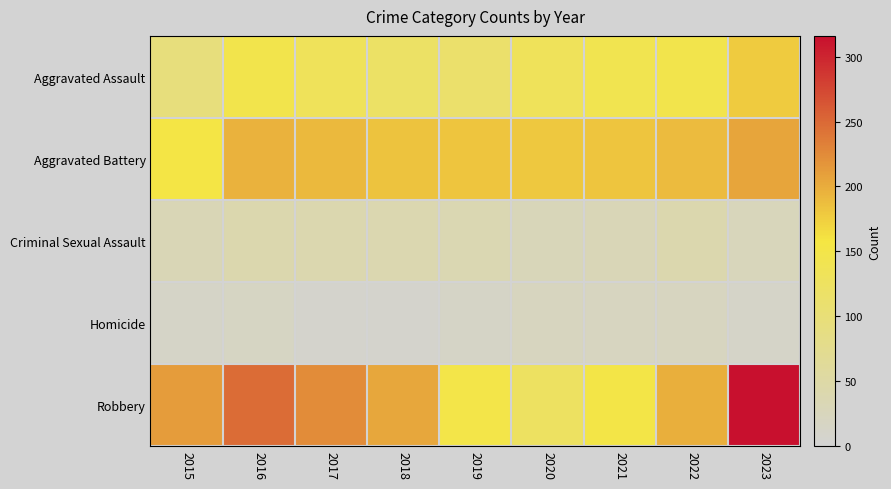

Reading right to left, transcribe all the data shown in this chart.

Aggravated Assault: 2023=177	2022=146	2021=142	2020=131	2019=113	2018=119	2017=131	2016=146	2015=95
Aggravated Battery: 2023=206	2022=190	2021=182	2020=180	2019=182	2018=183	2017=191	2016=196	2015=154
Criminal Sexual Assault: 2023=27	2022=40	2021=30	2020=28	2019=37	2018=38	2017=39	2016=40	2015=31
Homicide: 2023=12	2022=20	2021=20	2020=22	2019=14	2018=8	2017=8	2016=18	2015=13
Robbery: 2023=316	2022=198	2021=153	2020=124	2019=150	2018=204	2017=224	2016=247	2015=212